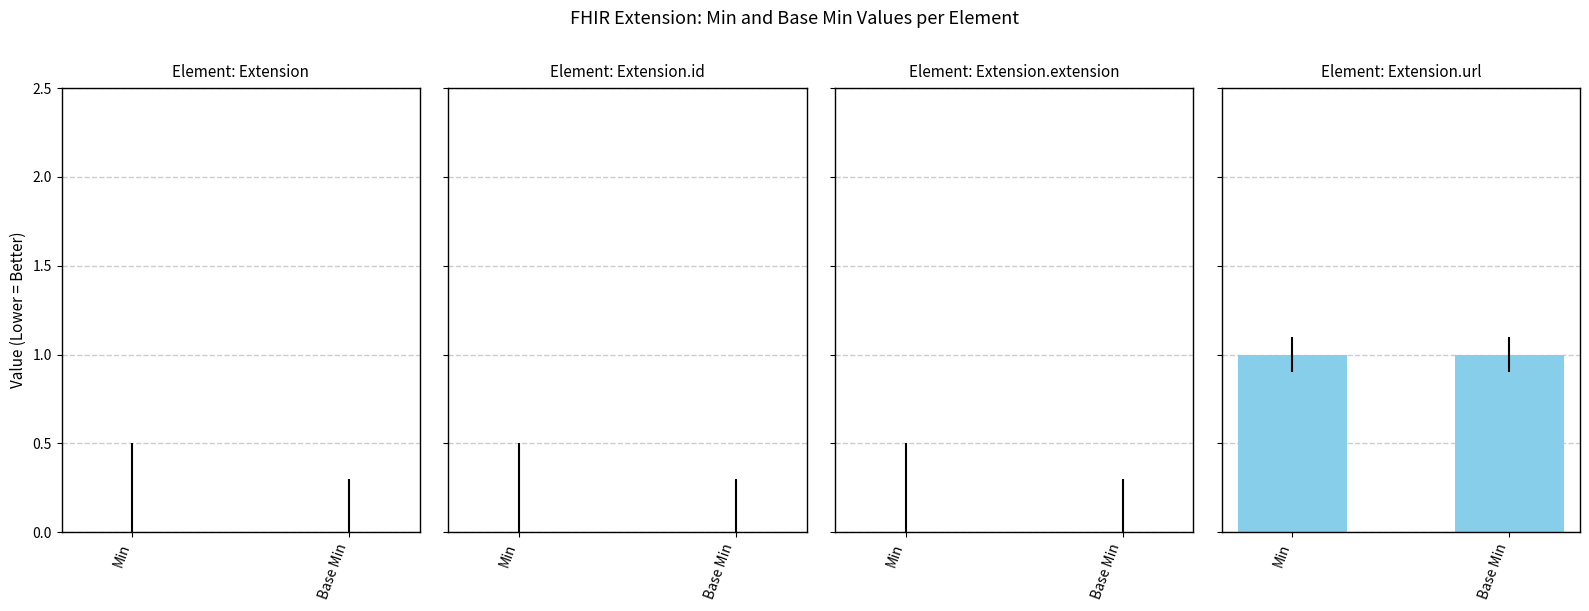

Where is Min nearest to the value 0?

Min